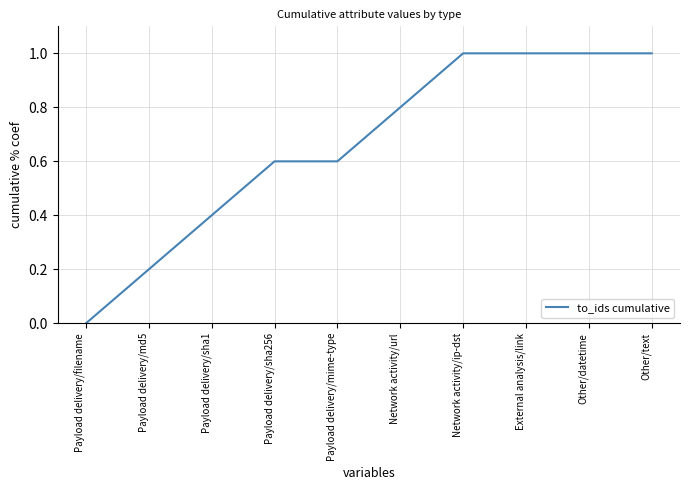

What is the average value?

0.7